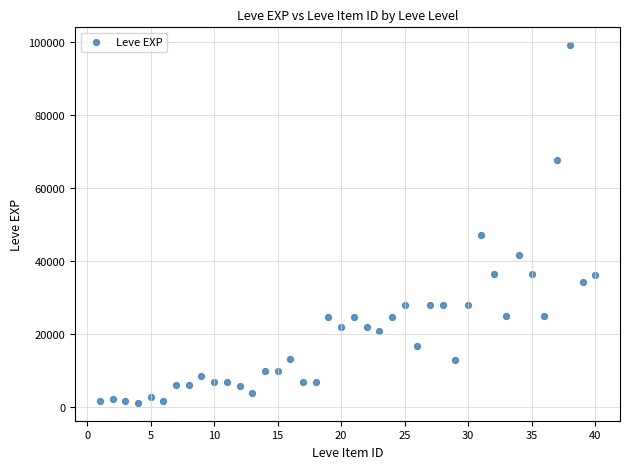

What is the range of X values (max minus min)?

39